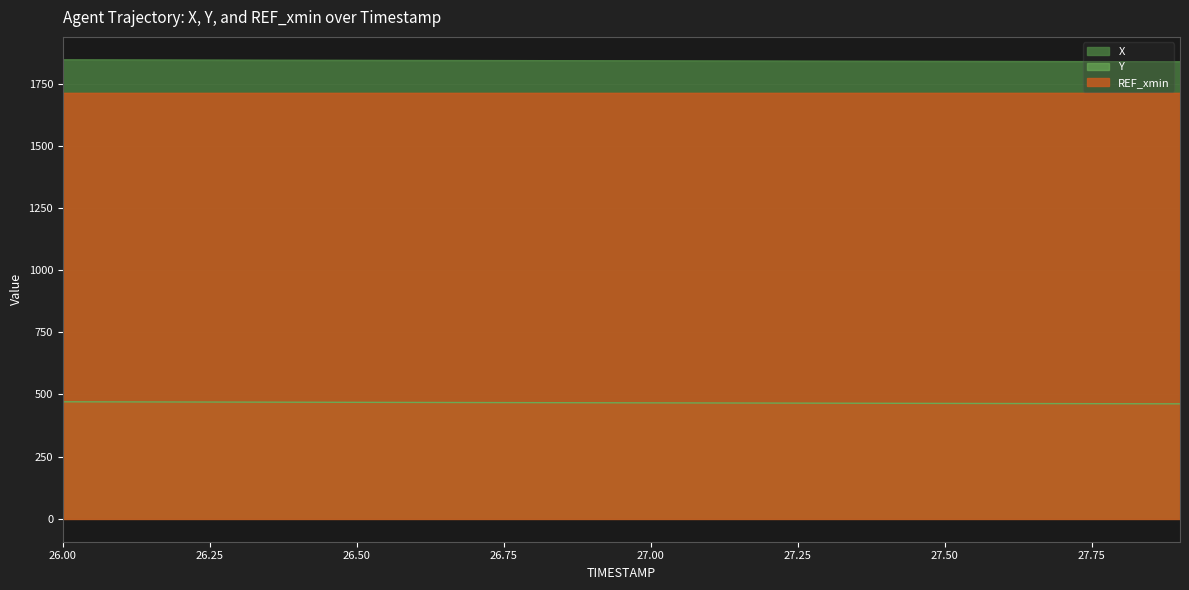

At how many categories does at least one series exceed 736?

20